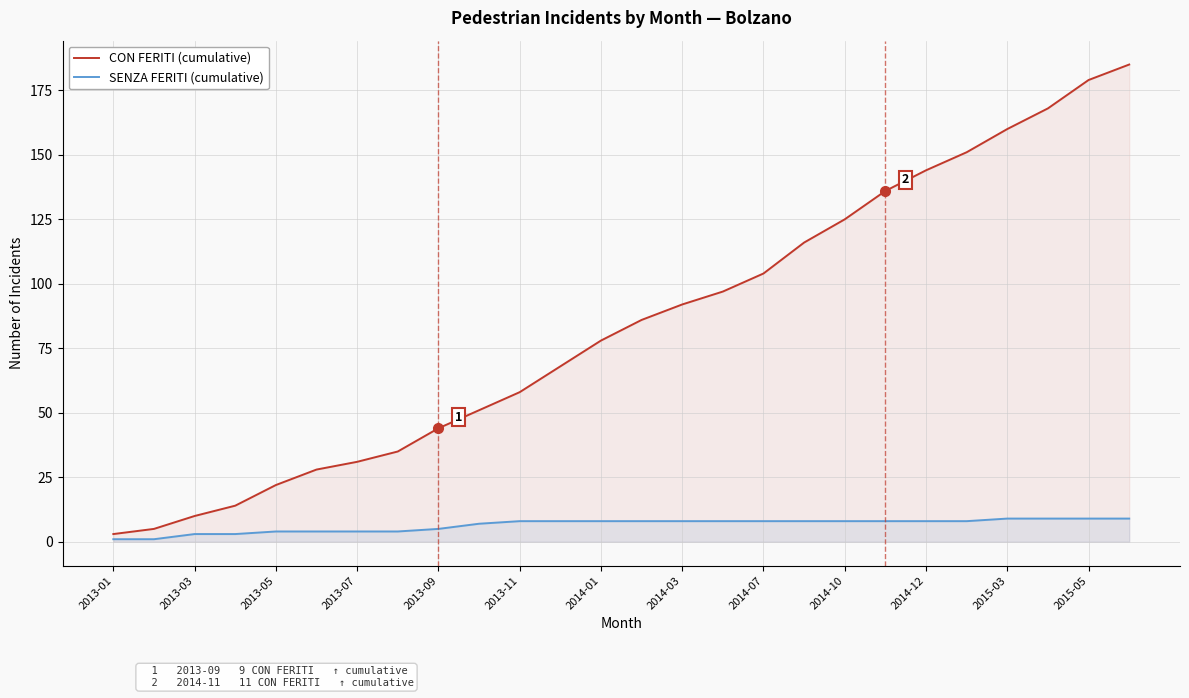

What are all the series names shown in the legend?

CON FERITI (cumulative), SENZA FERITI (cumulative)